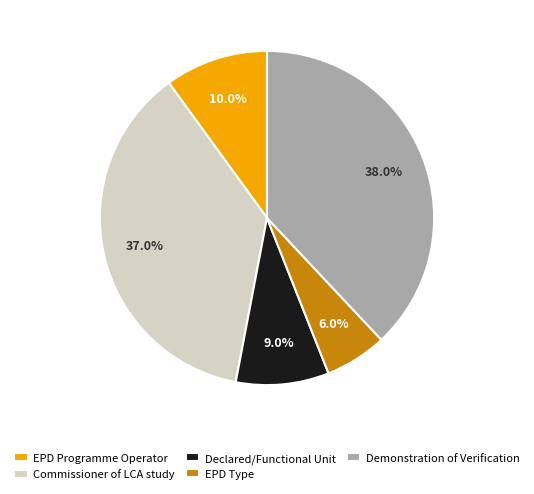

Count the number of slices in the pie.

5